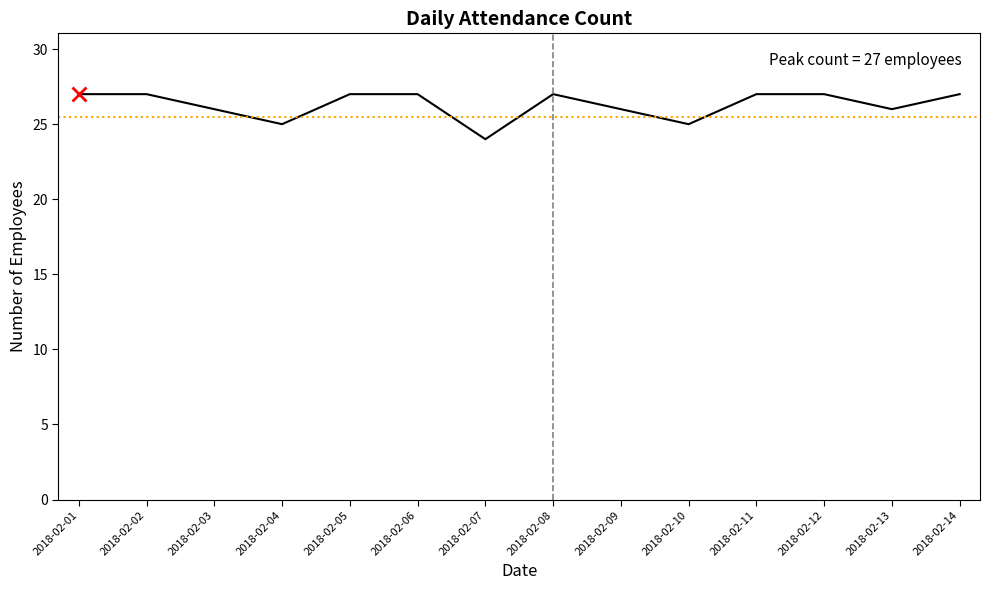

Between 2018-02-10 and 2018-02-06, which is larger?

2018-02-06